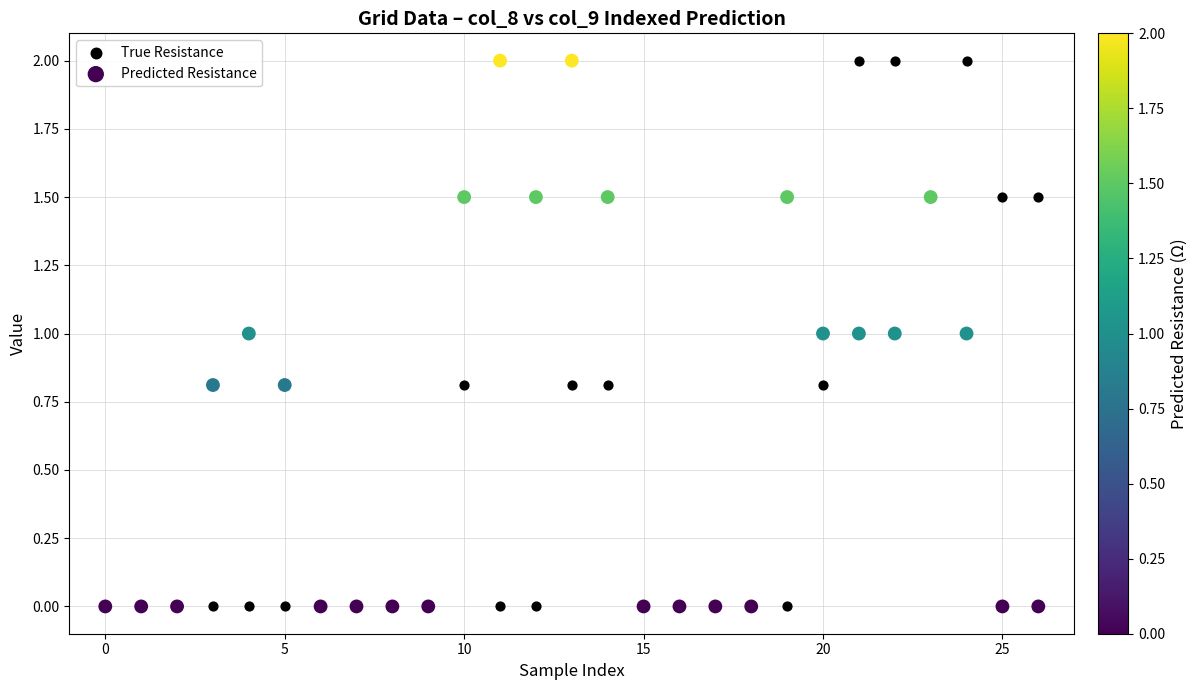

What are all the series names shown in the legend?

True Resistance, Predicted Resistance